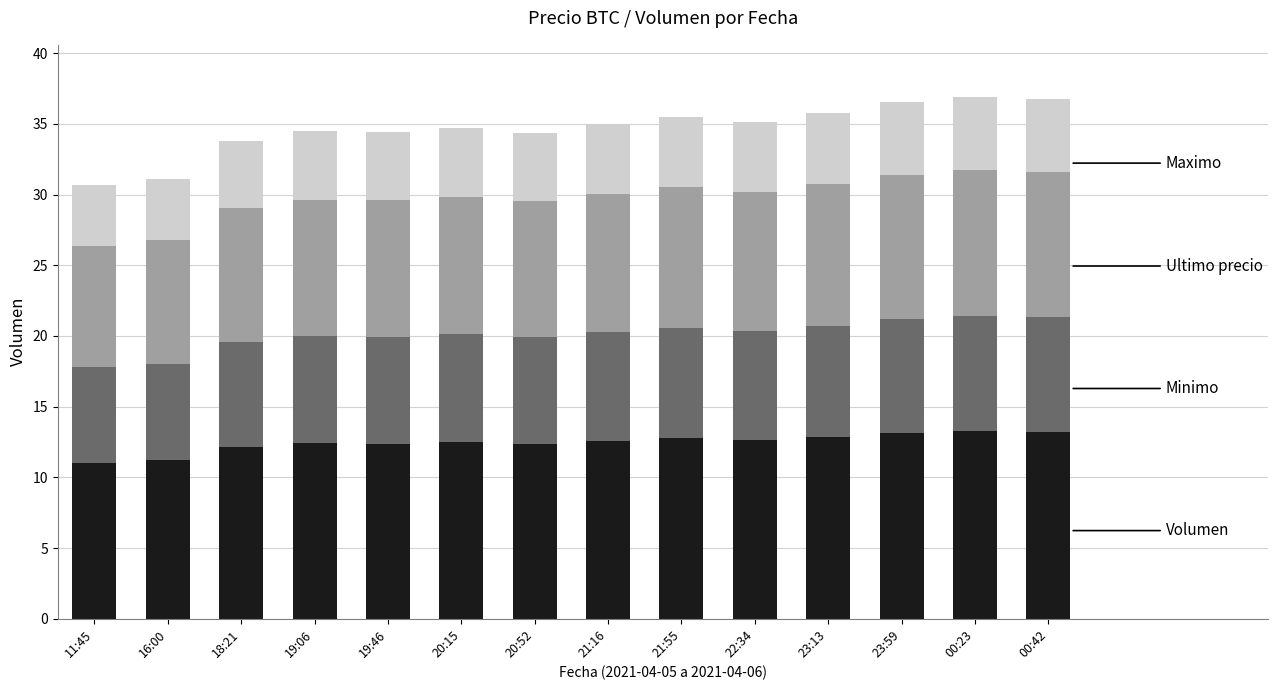

What is the total value across all series at 18:21?

33.8